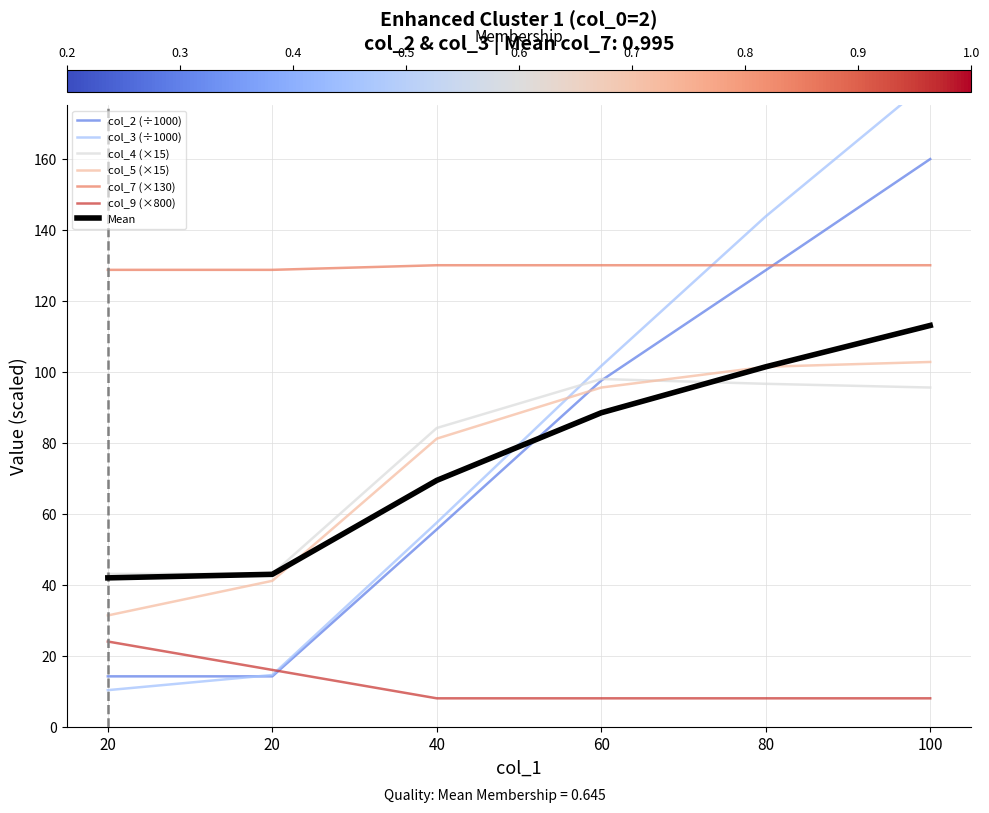

What is the difference between the maximum and minimum values in the col_5 series?

71.4